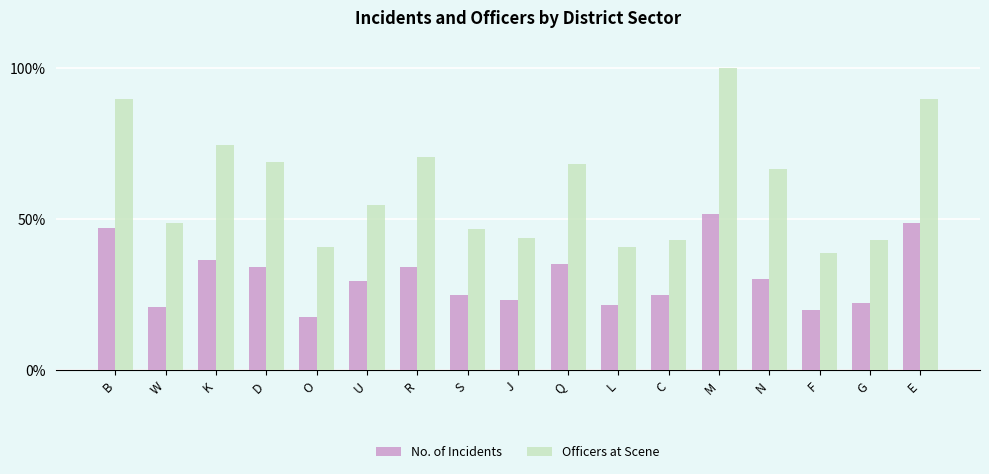

List the series in order of their overall mean, lowest first.

No. of Incidents, Officers at Scene